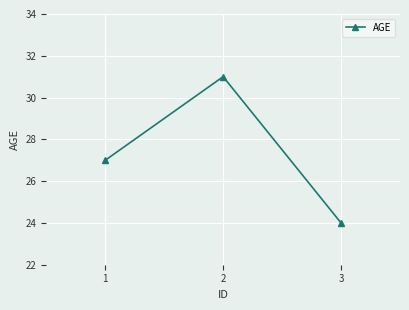

Read the value at 2.

31